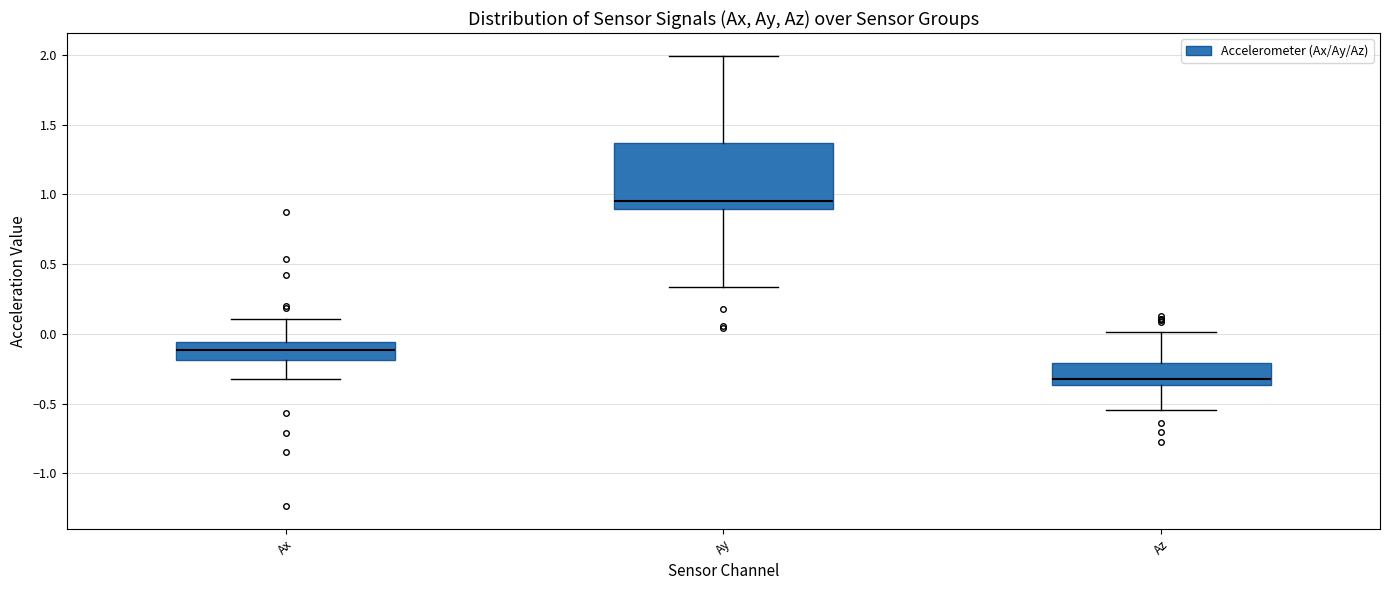

Reading left to right, transcribe this box plot: for each box, give where its median line is, the range the box spans, and where its two whiskers end, as read against the y-axis. The values are not printed on the chart, so give them approximately, as read against the axis.

Ax: median -0.10, box -0.20 to -0.05, whiskers -0.30 to 0.10
Ay: median 0.95, box 0.90 to 1.35, whiskers 0.35 to 2.00
Az: median -0.30, box -0.35 to -0.20, whiskers -0.55 to 0.00